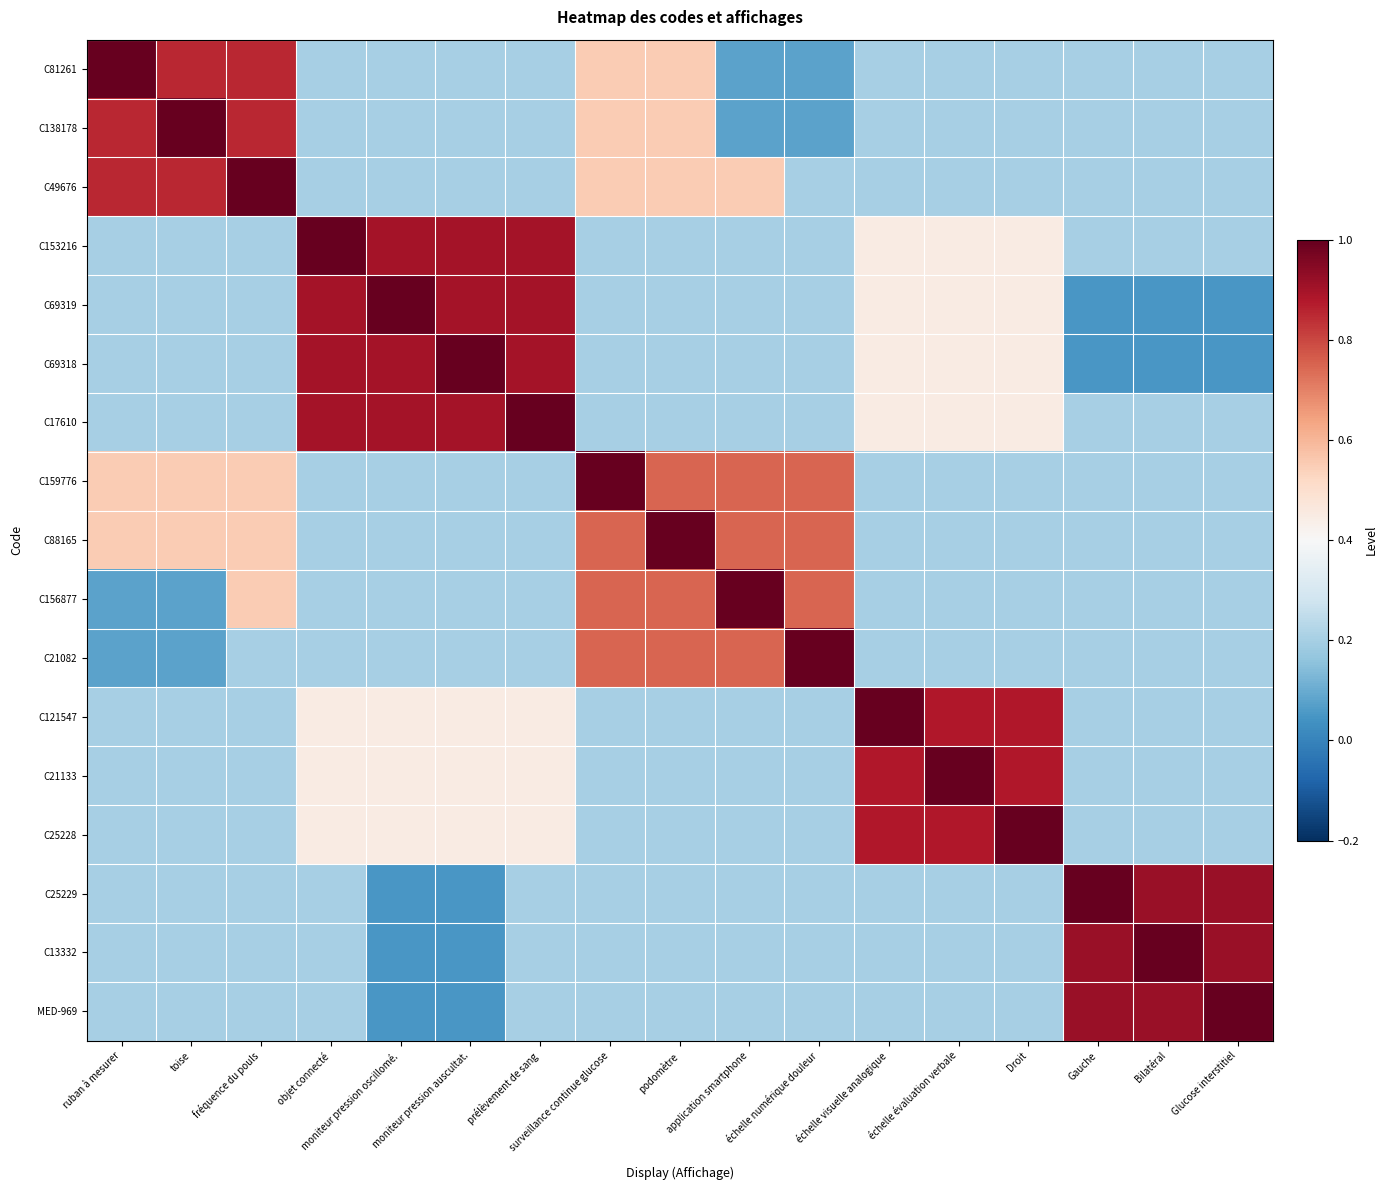

At how many categories does at least one series exceed 0?

17